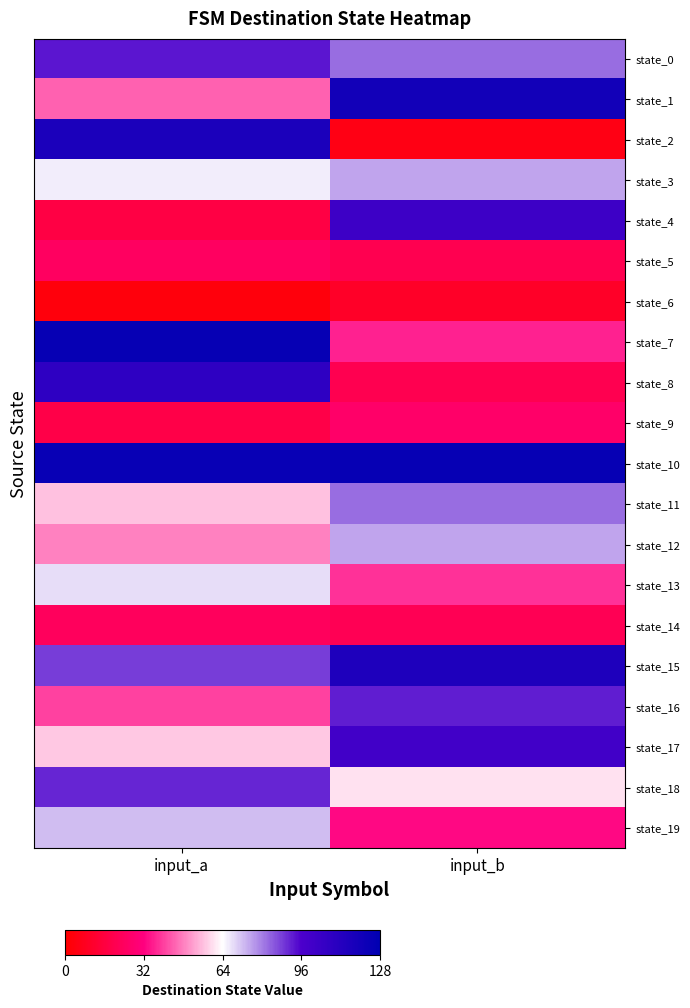

At which category does the chart reach its minimum across all series?

input_a